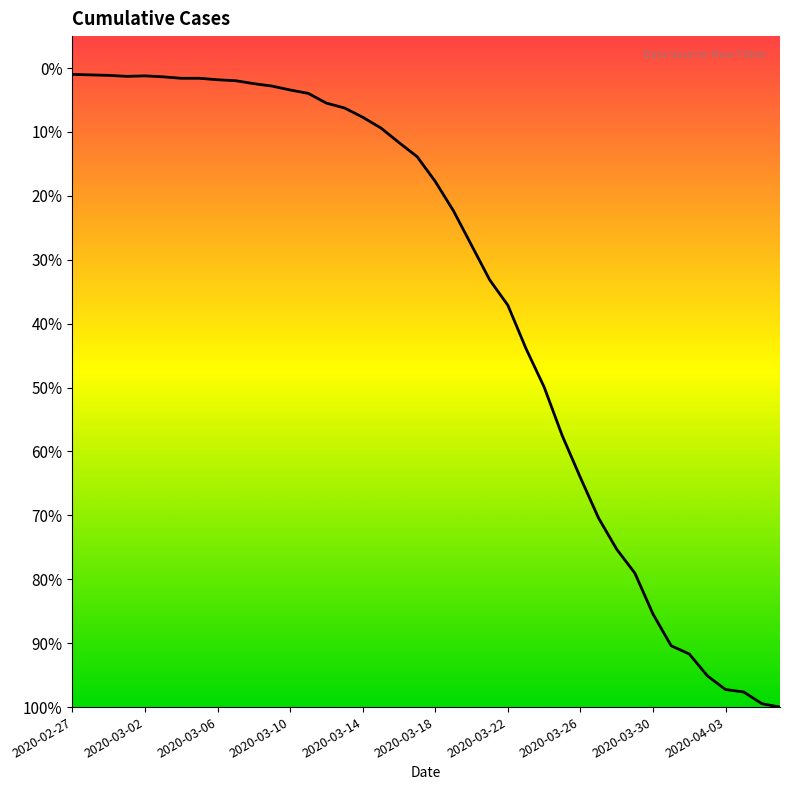

At which label is the value closest to 649?

26